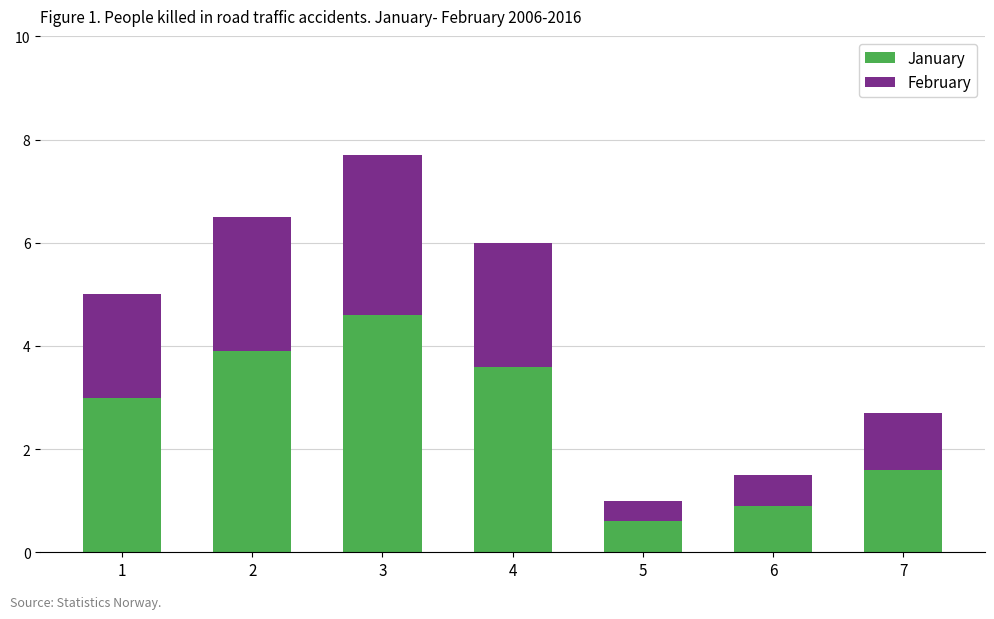

What is the difference between the maximum and second lowest values in the January series?

3.7